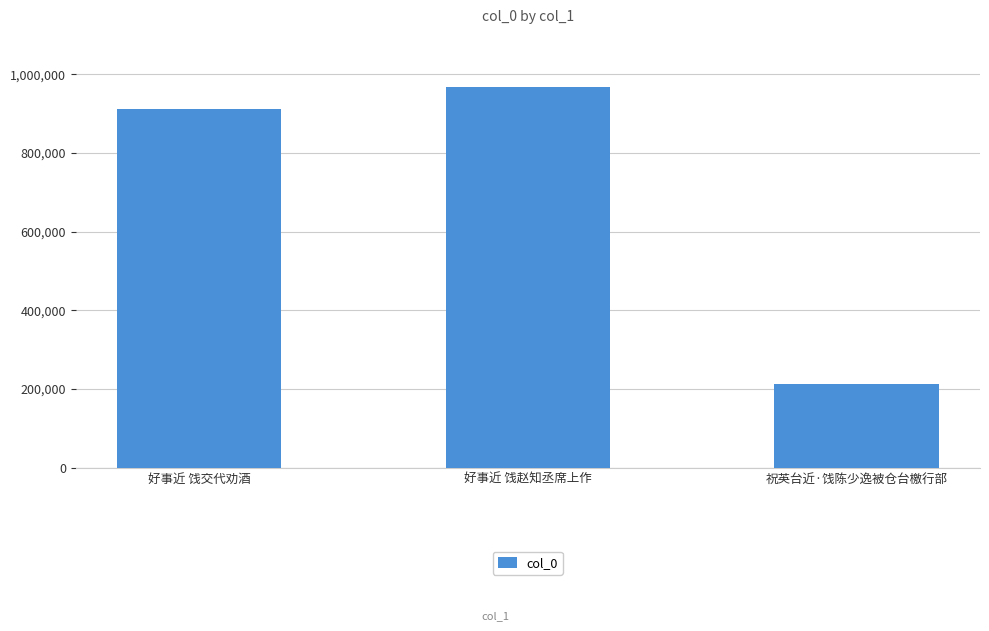

What is the label of the 2nd bar from the right?

好事近 饯赵知丞席上作